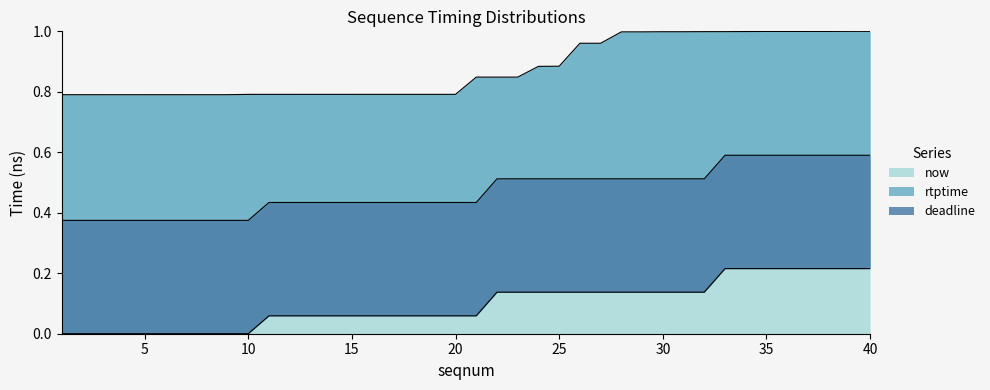

What is the total value across all series at 20?

1.3